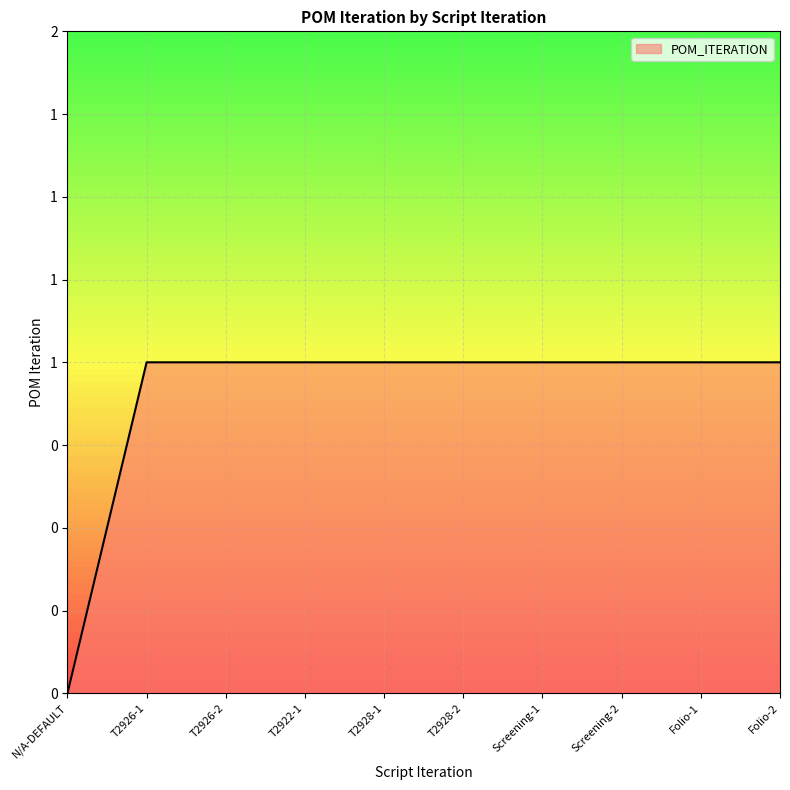

What is the greatest value displayed?

1